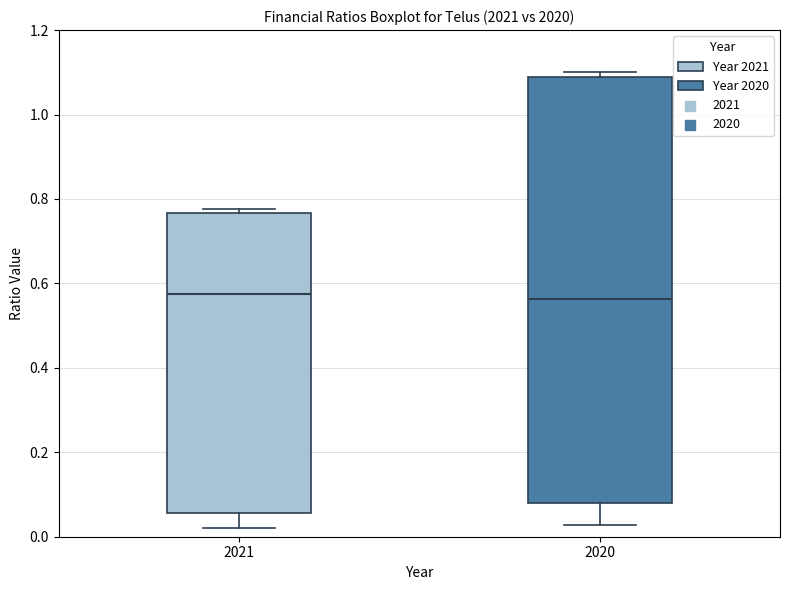

Which box is the tallest, from its lower edge to its upper edge?

2020